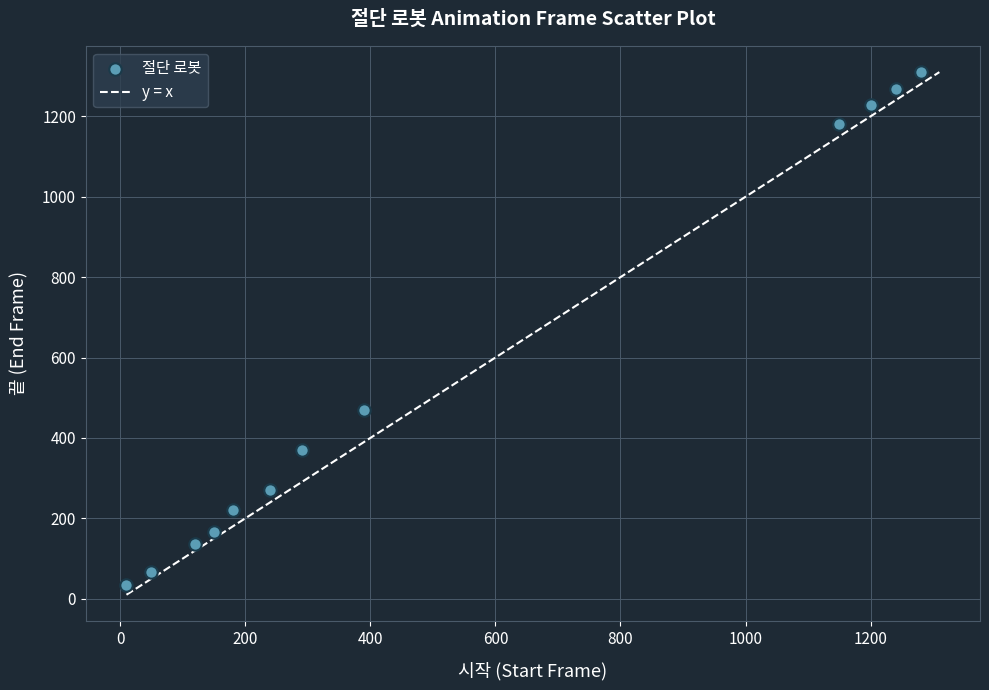

What is the average Y value?

560